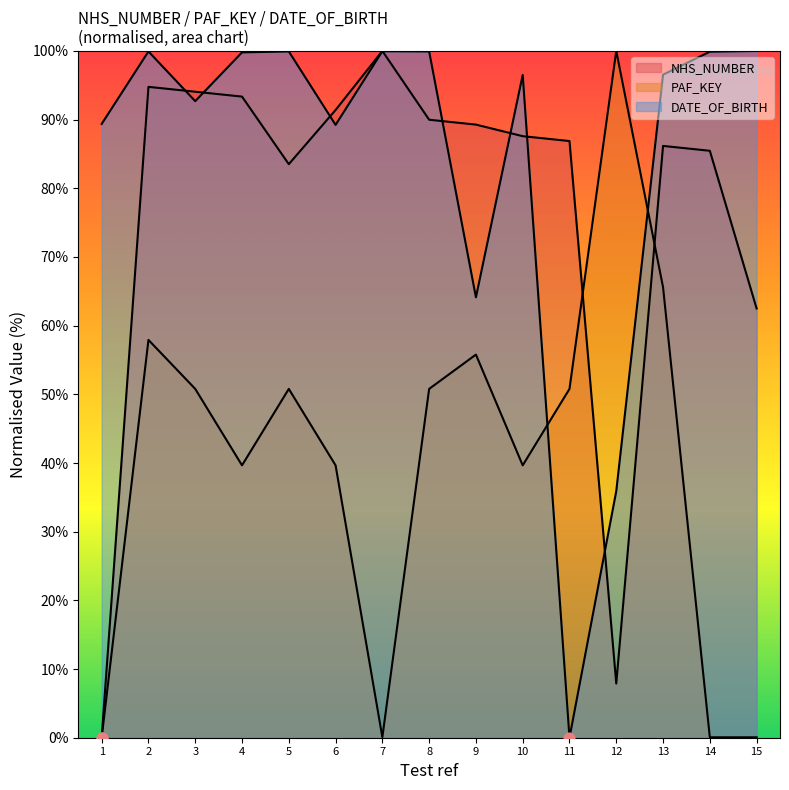

What is the total value across all series at 9?

209.2